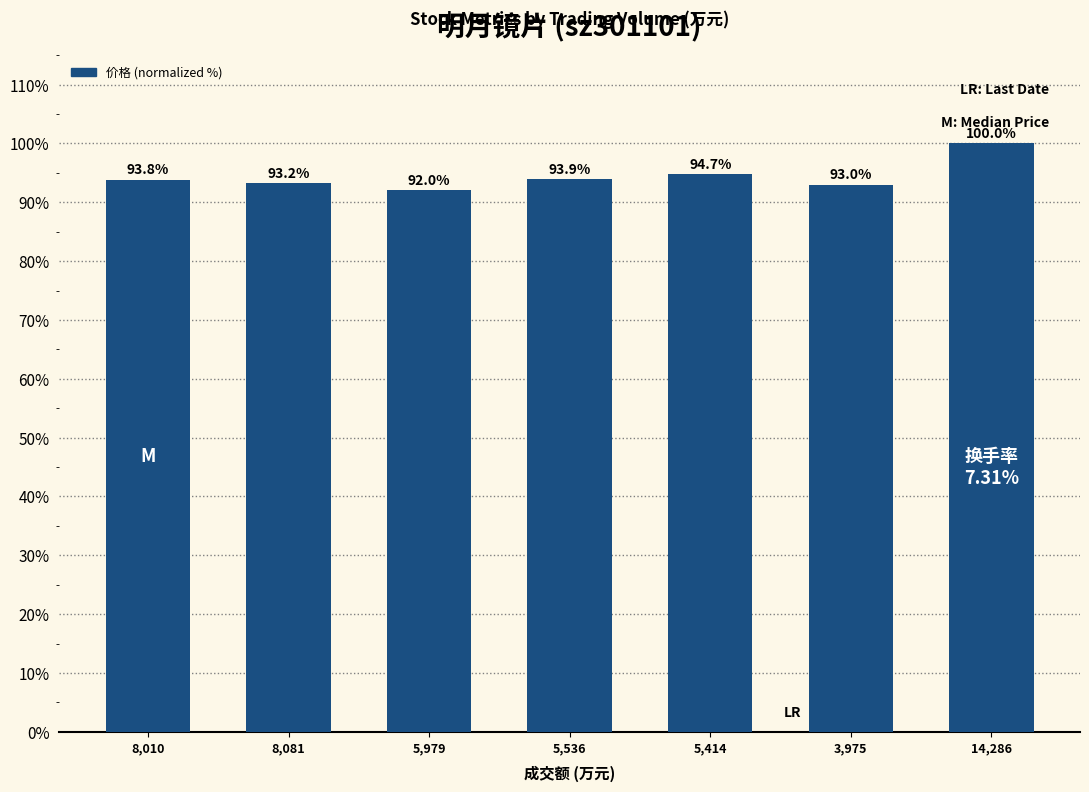

What is the smallest value displayed?

92.0